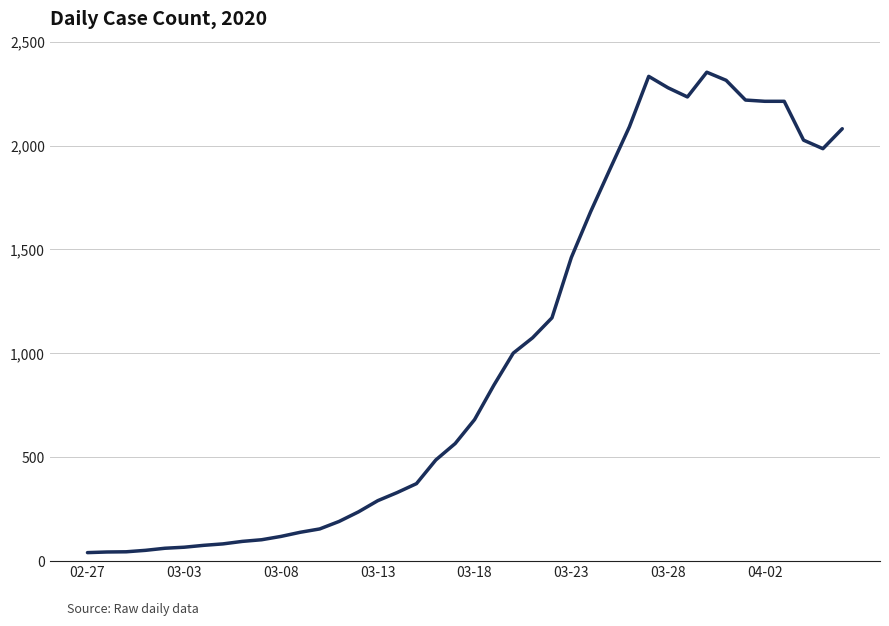

What is the maximum value shown in the chart?

2353